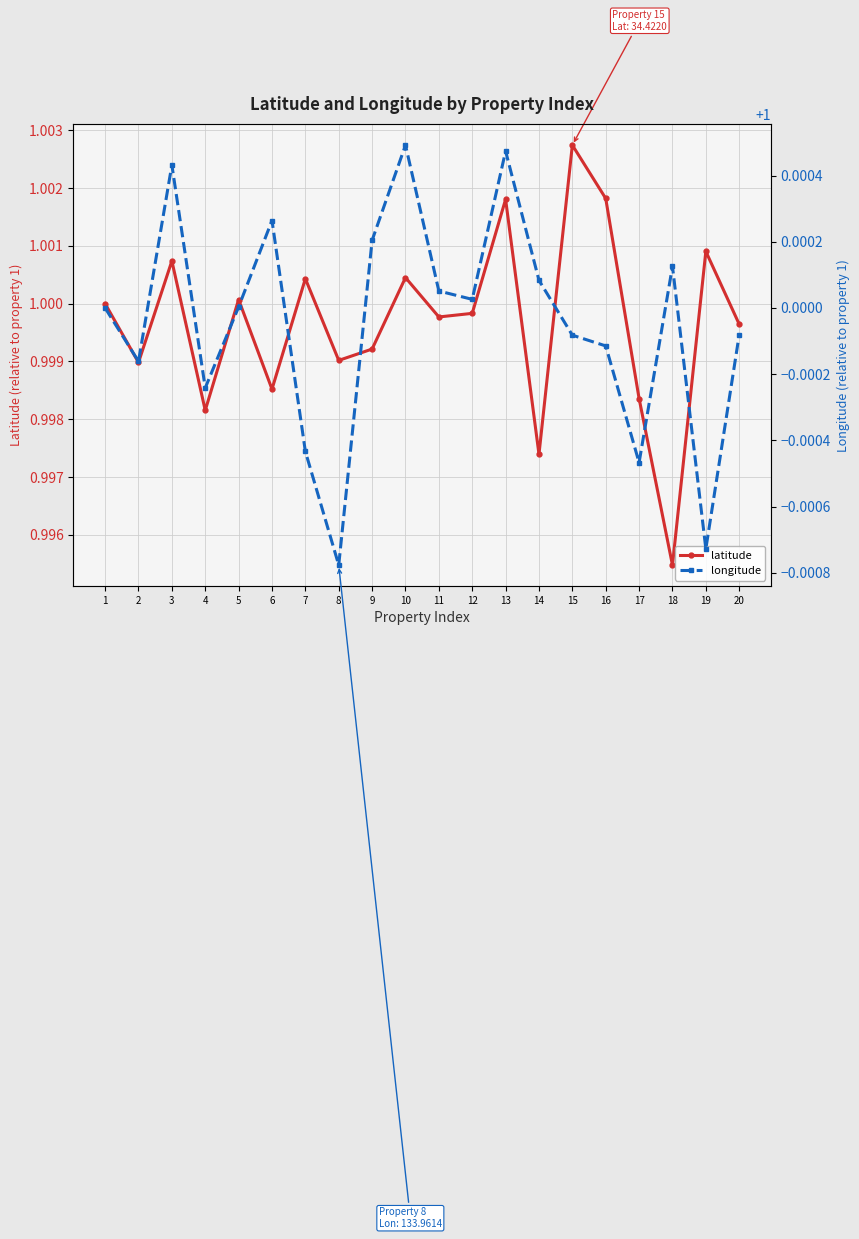

What is the total value across all series at 8?

2.0